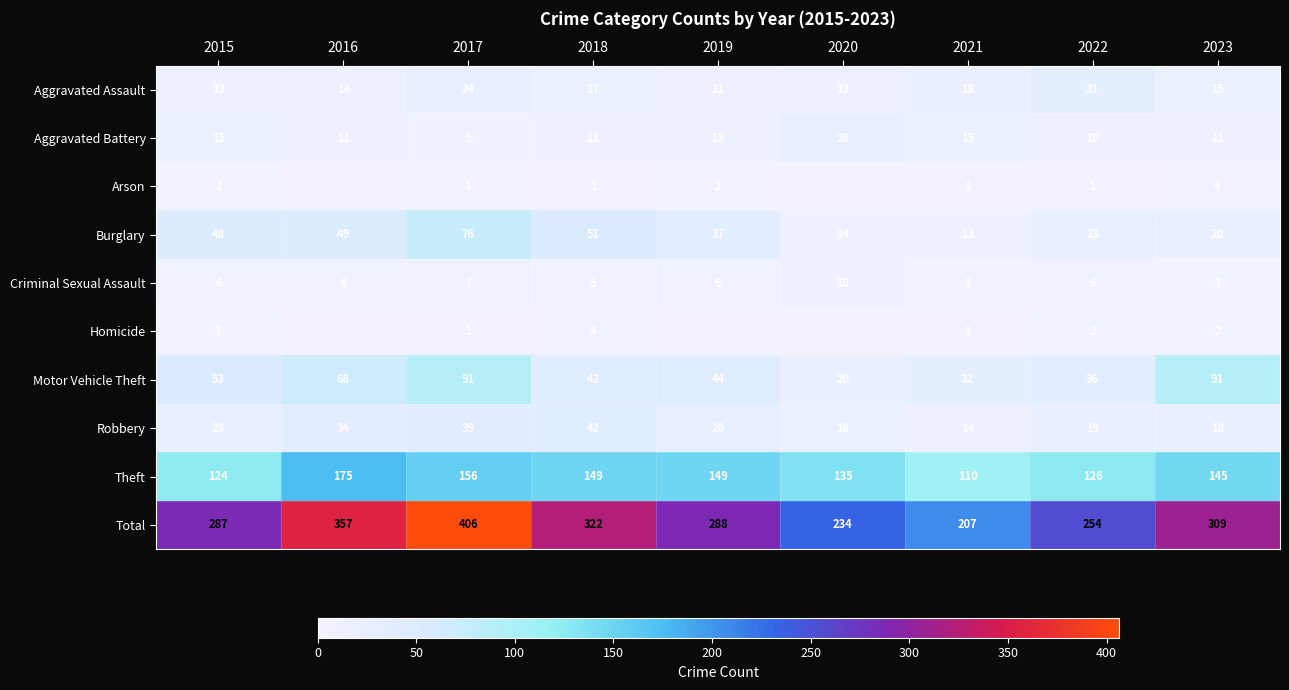

What is the sum of the Criminal Sexual Assault values at 2018 and 2017?

12